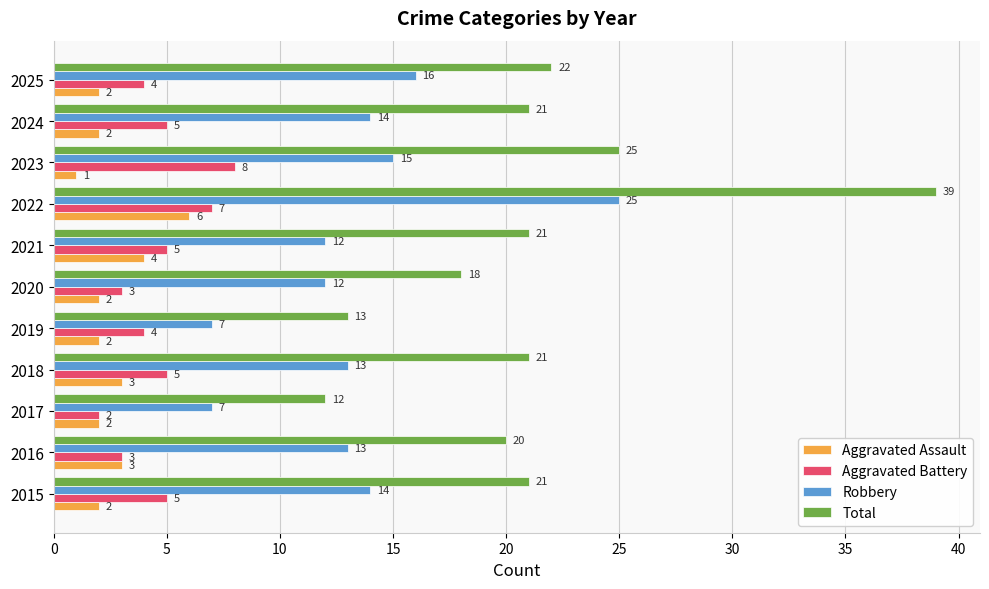

What is the total value across all series at 2018?

42